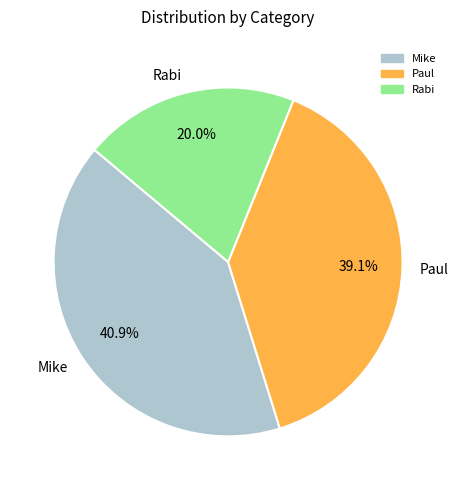

Does any single category account for the majority?

No